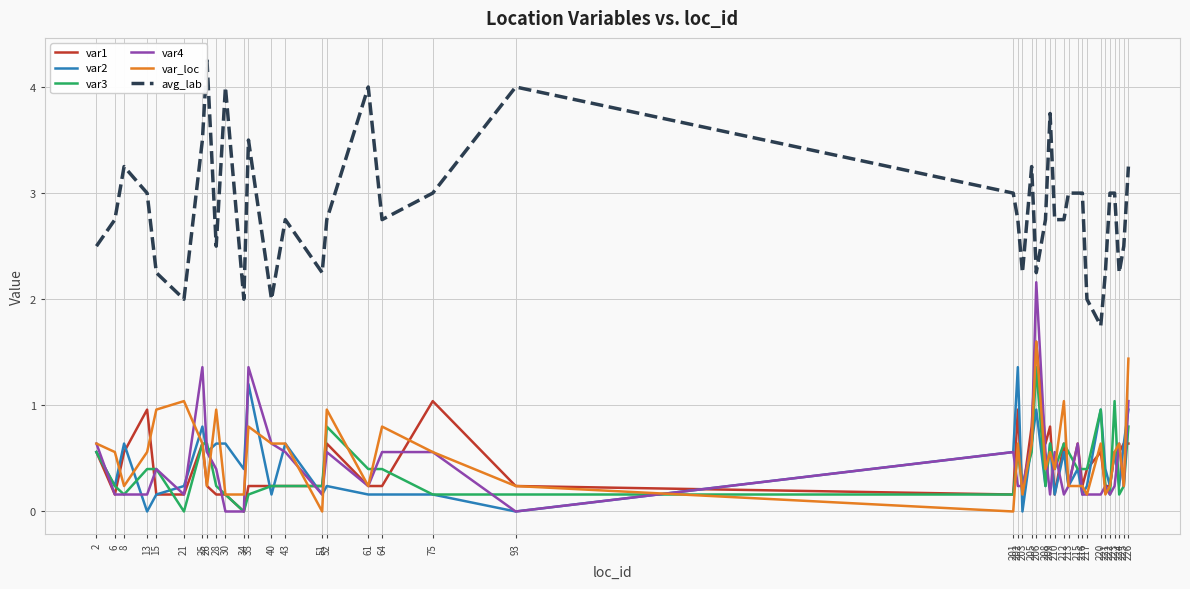

The var1 series shows 0.2 at 222. True or false?

True